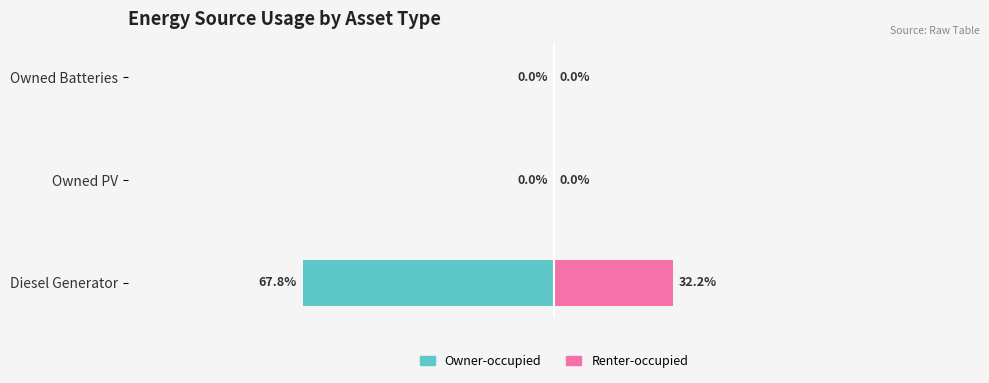

At how many categories does at least one series exceed -36?

3